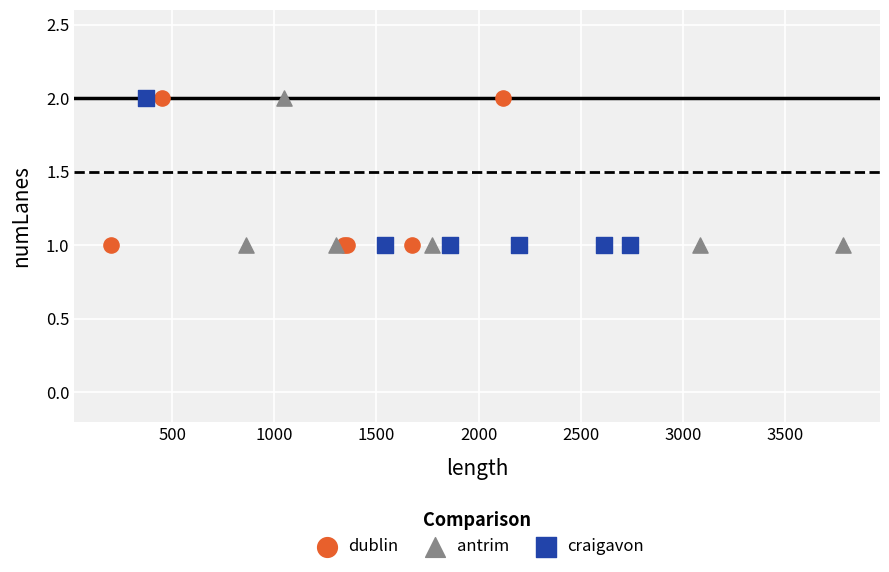

What are all the series names shown in the legend?

dublin, antrim, craigavon